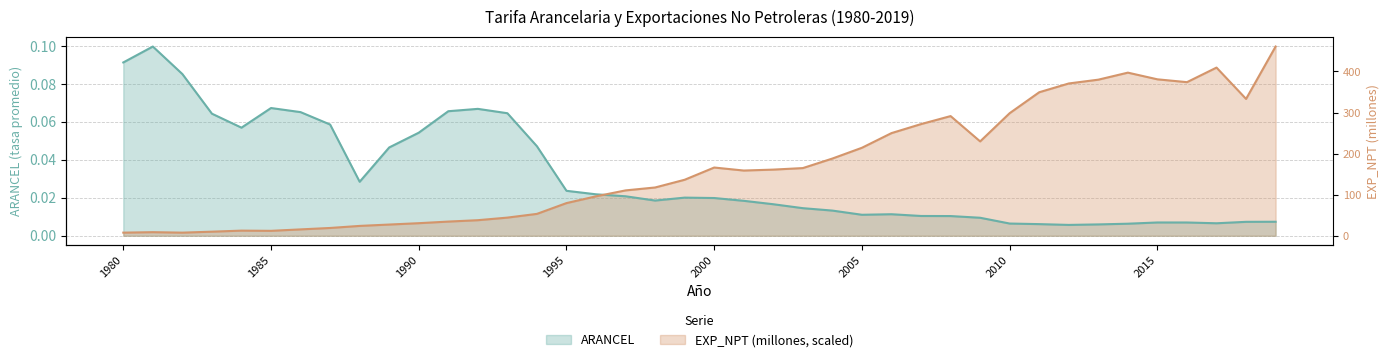

Does the chart display data point markers on the line(s)?

No